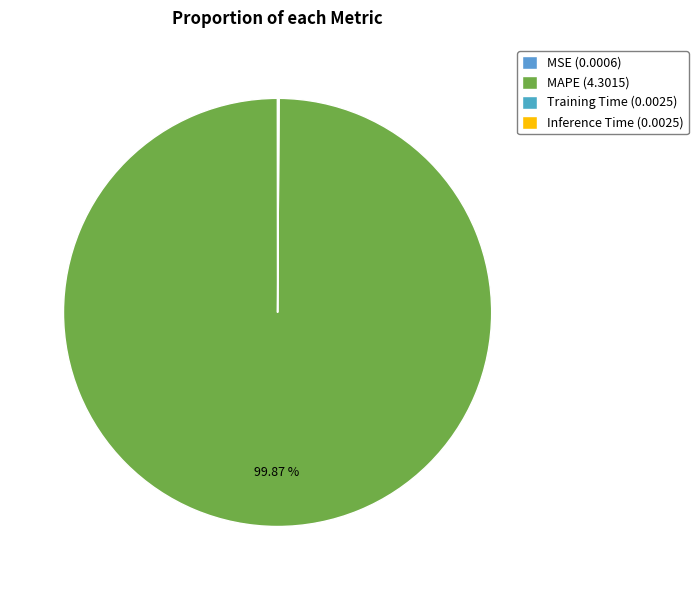

Is it true that MSE is 9% of the pie?

False